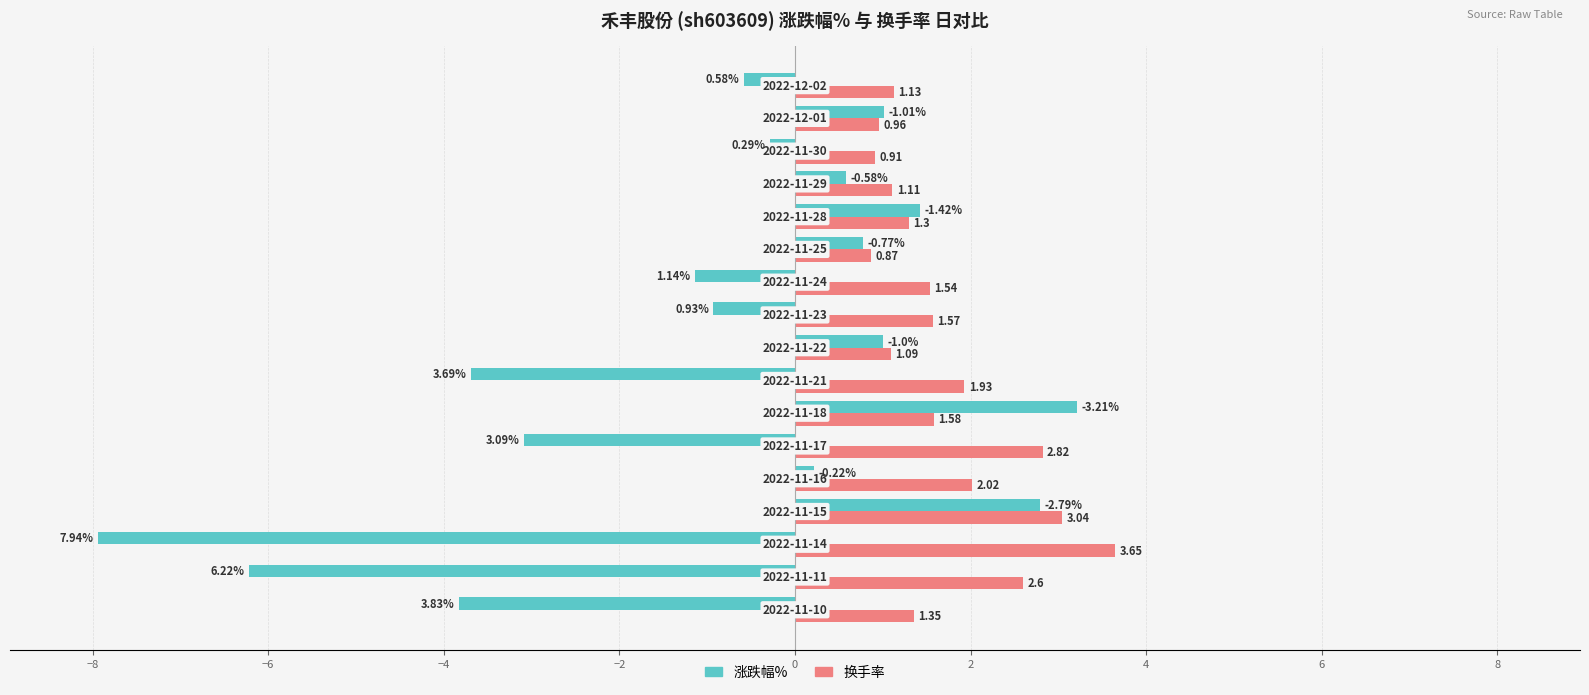

Which series has the widest spread of values?

涨跌幅%